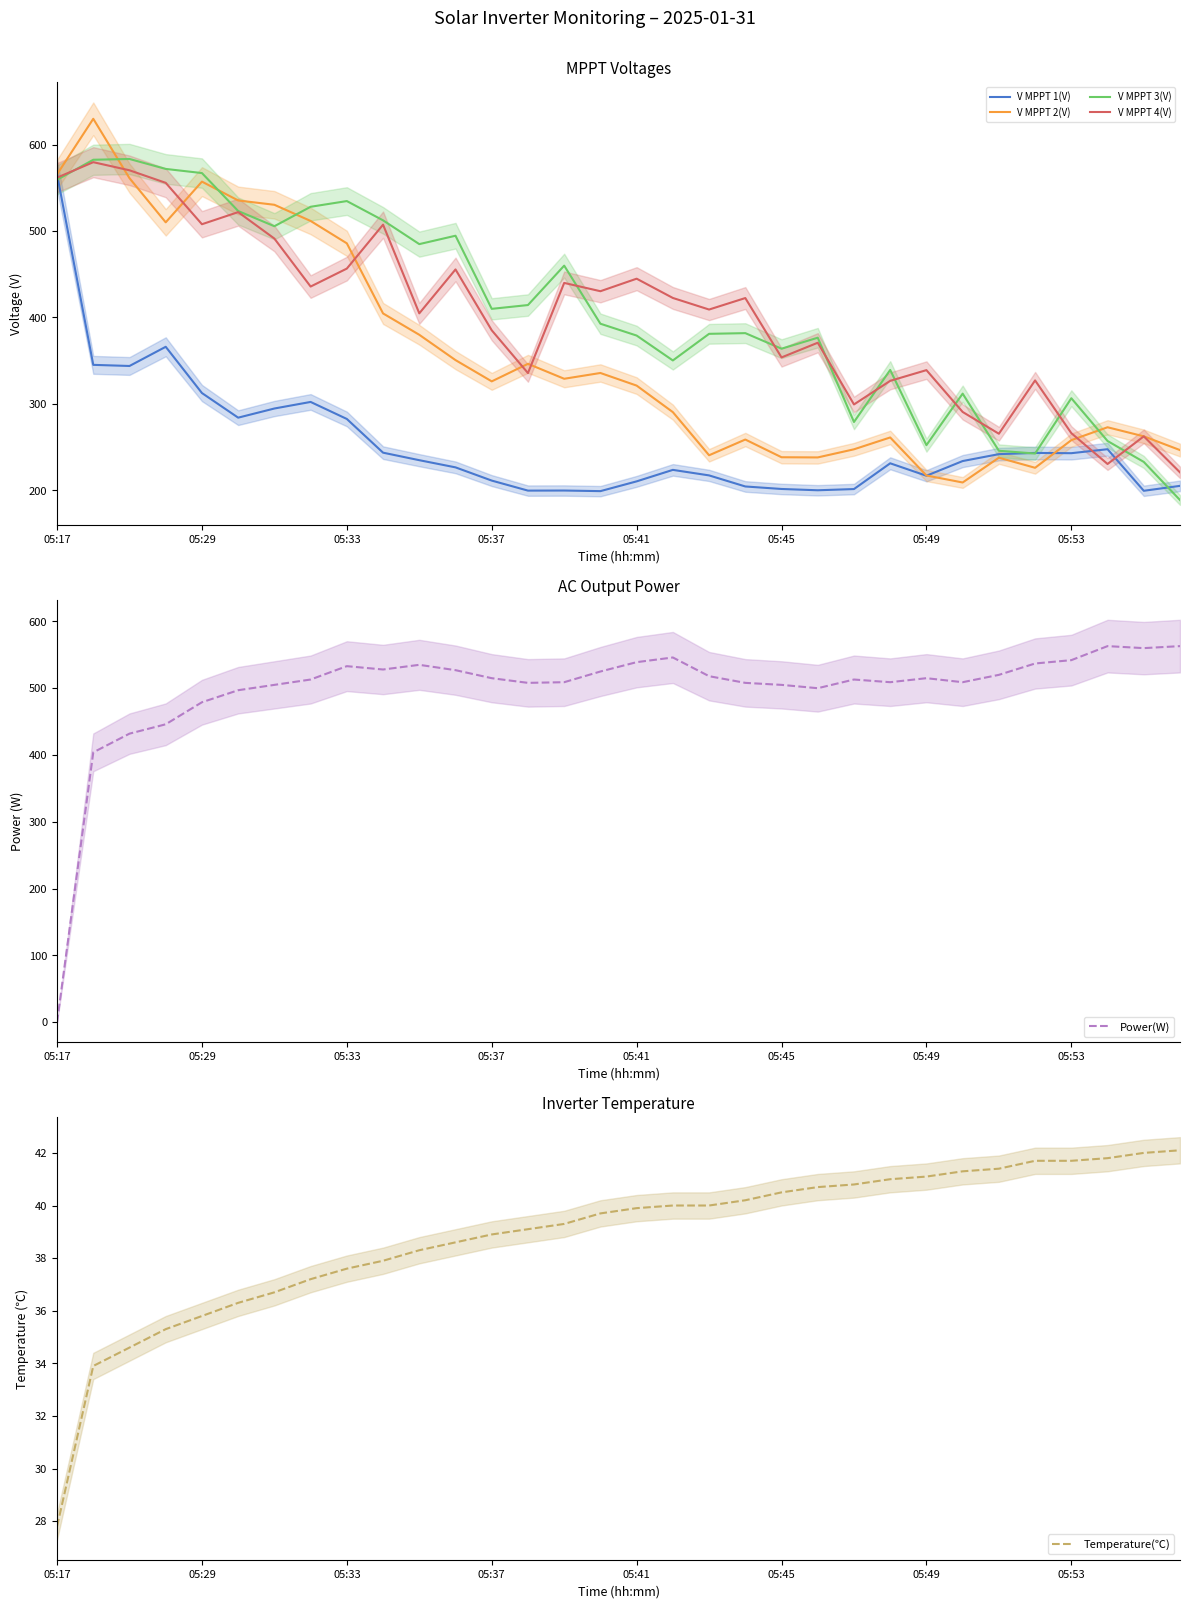

At which category does V MPPT 4(V) reach its first local valley?

05:29